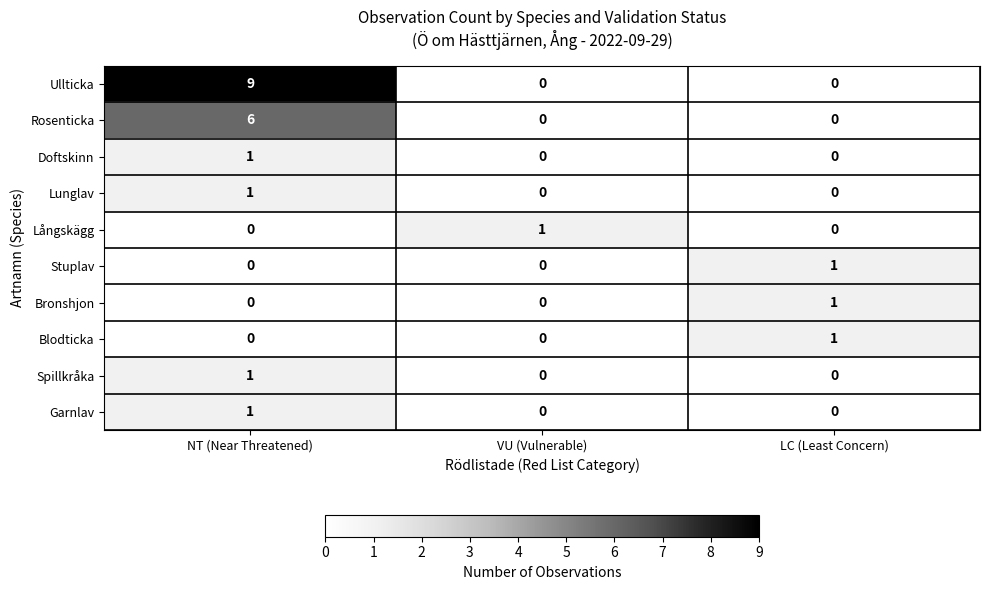

At how many categories does at least one series exceed 0?

3